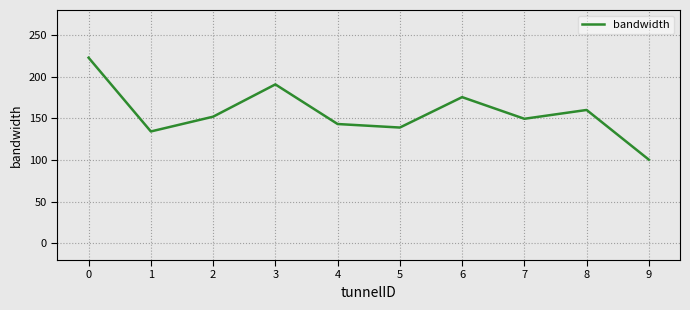

What is the sum of all values?

1567.3